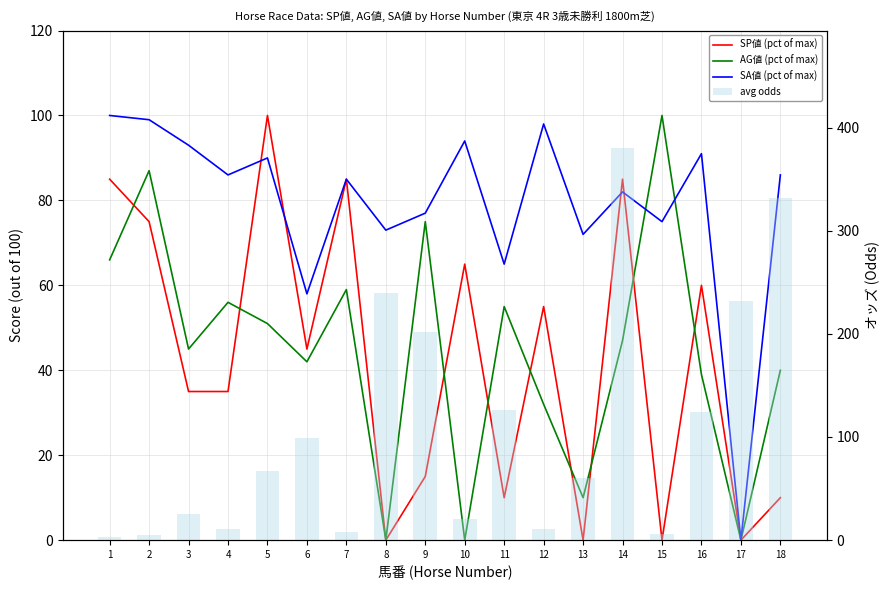

What is the difference between the SP値 (pct of max) values at 6 and 13?

45.0